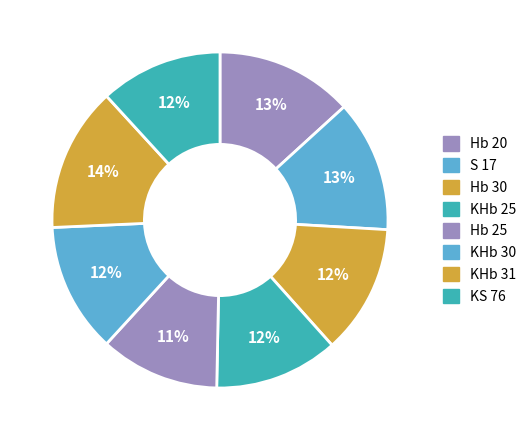

What percentage is NOT represented by KHb 31?

86.1%